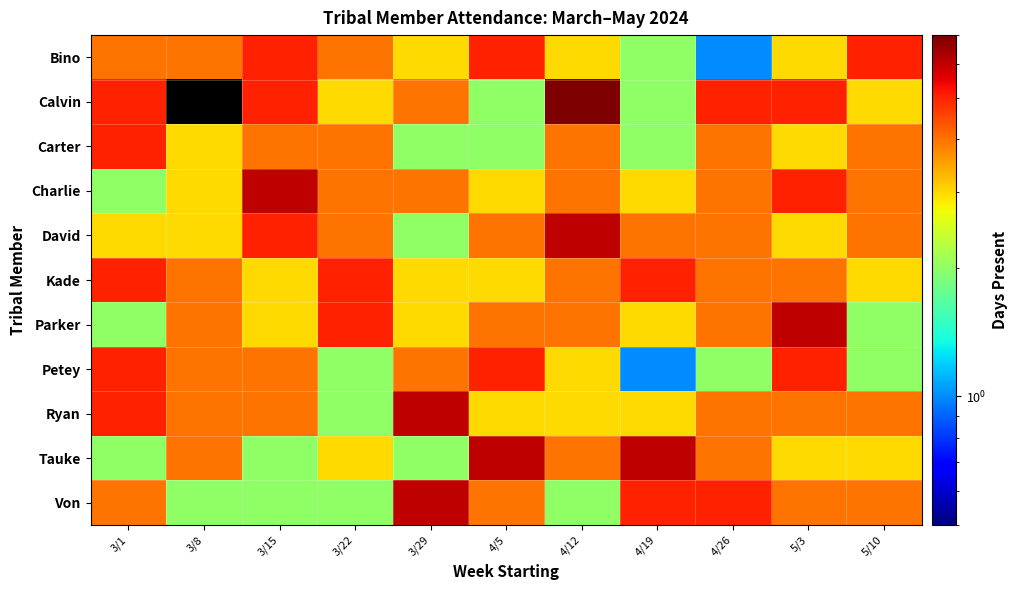

At how many categories does at least one series exceed 4?

10